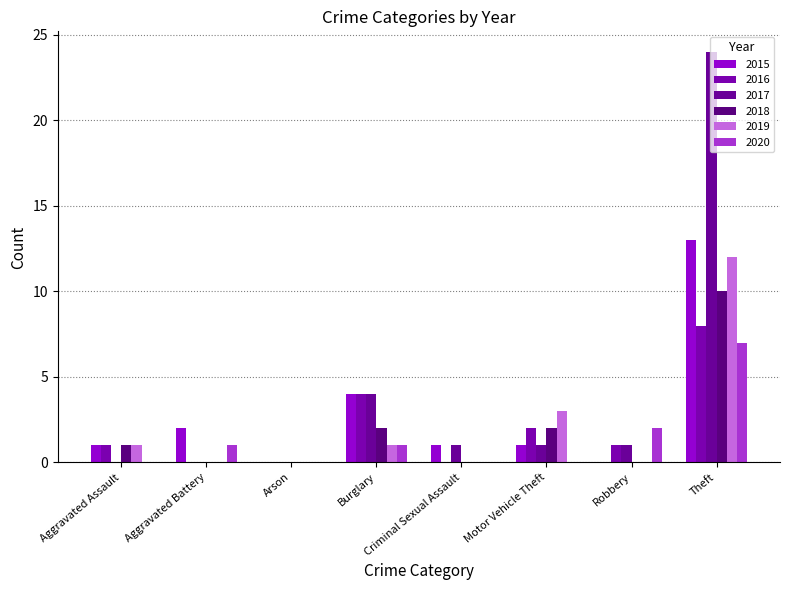

Rank the series at Theft from lowest to highest value.

2020, 2016, 2018, 2019, 2015, 2017